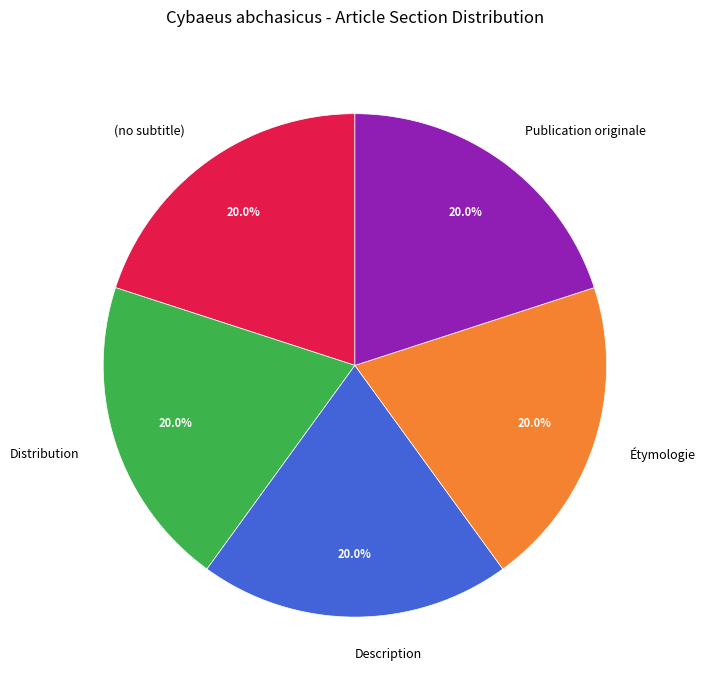

What is the ratio of the value at Distribution to the value at (no subtitle)?

1.0